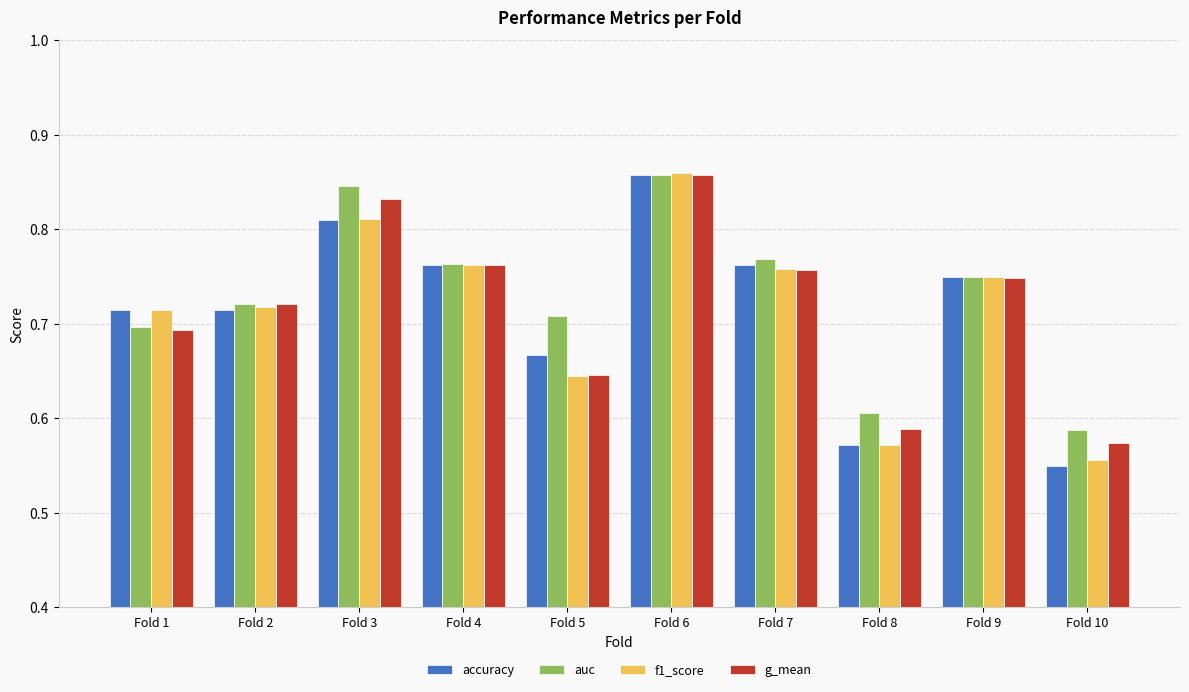

Is it true that auc equals 0.2 at Fold 5?

False